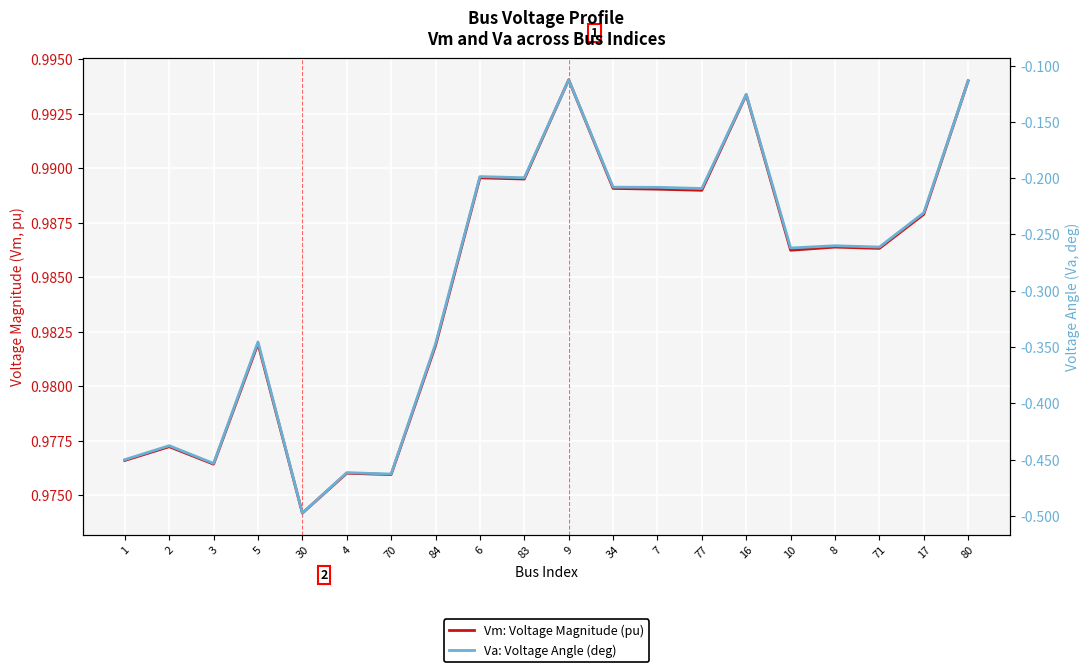

Is the value of Vm: Voltage Magnitude (pu) at 70 greater than the value of Va: Voltage Angle (deg) at 83?

Yes